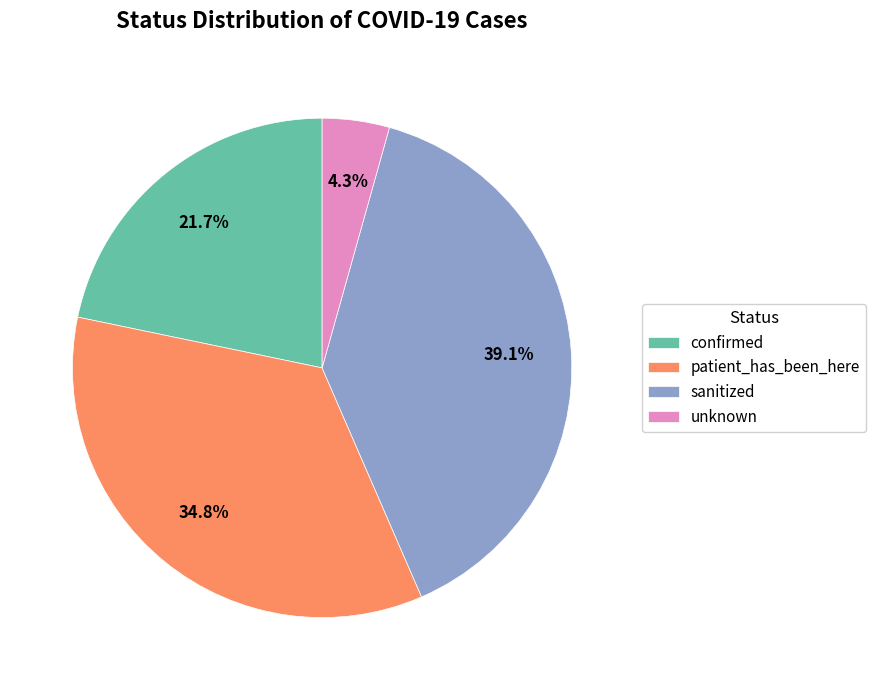

What percentage do patient_has_been_here and unknown together represent?

39.1%